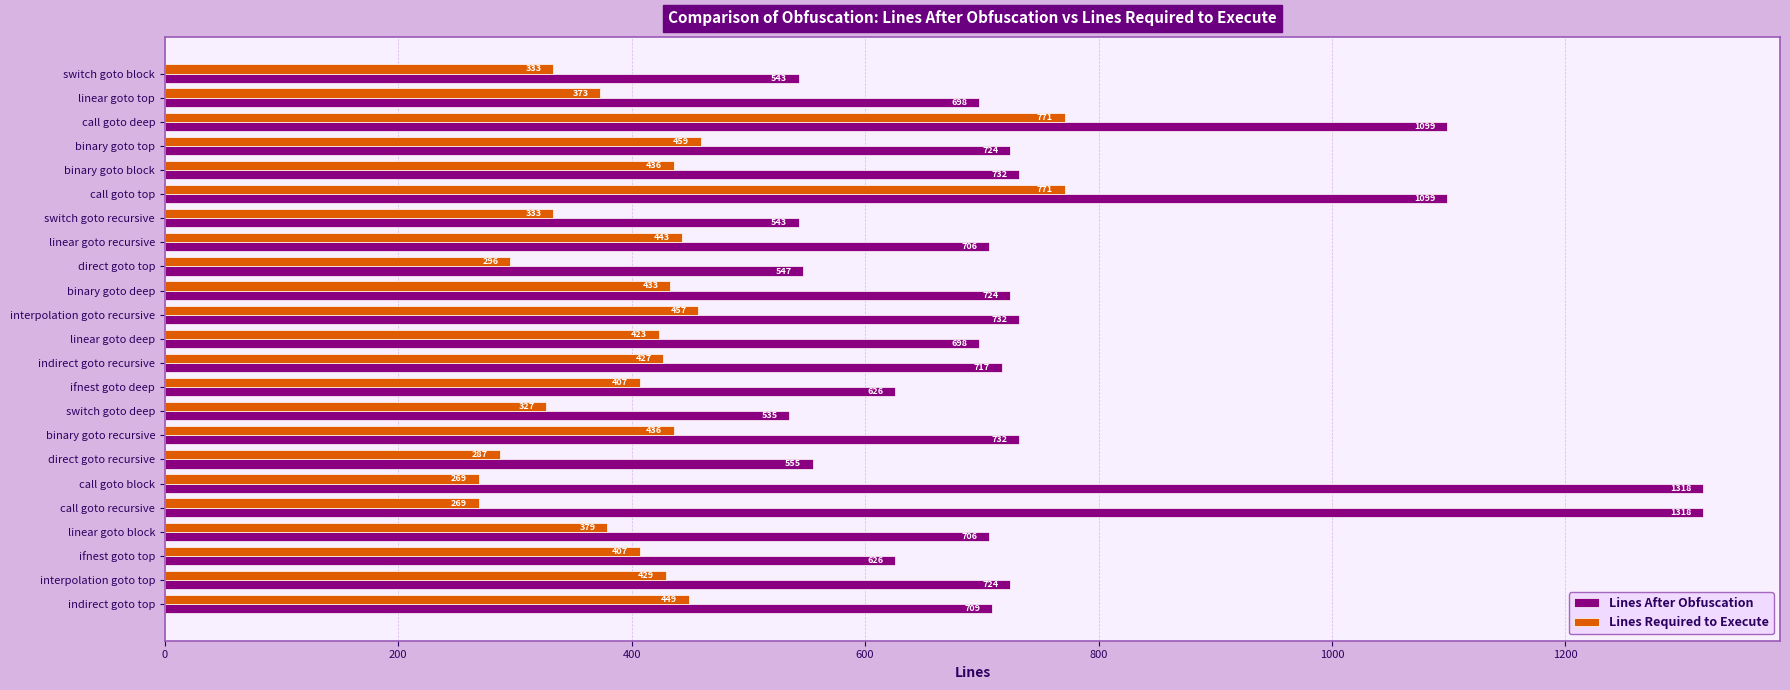

Is the value of Lines After Obfuscation at switch goto deep greater than the value of Lines Required to Execute at binary goto top?

Yes